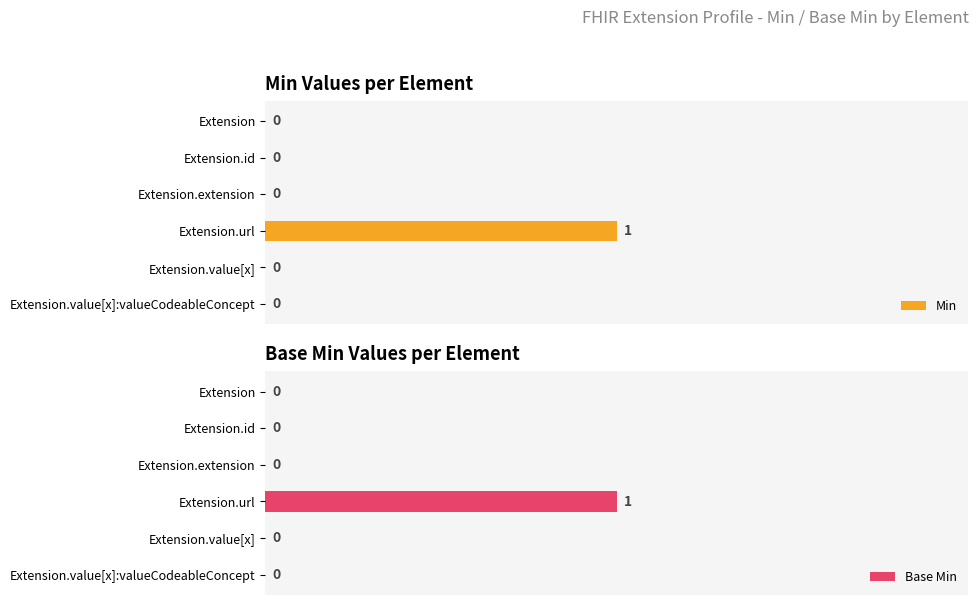

How many groups of bars are there?

6